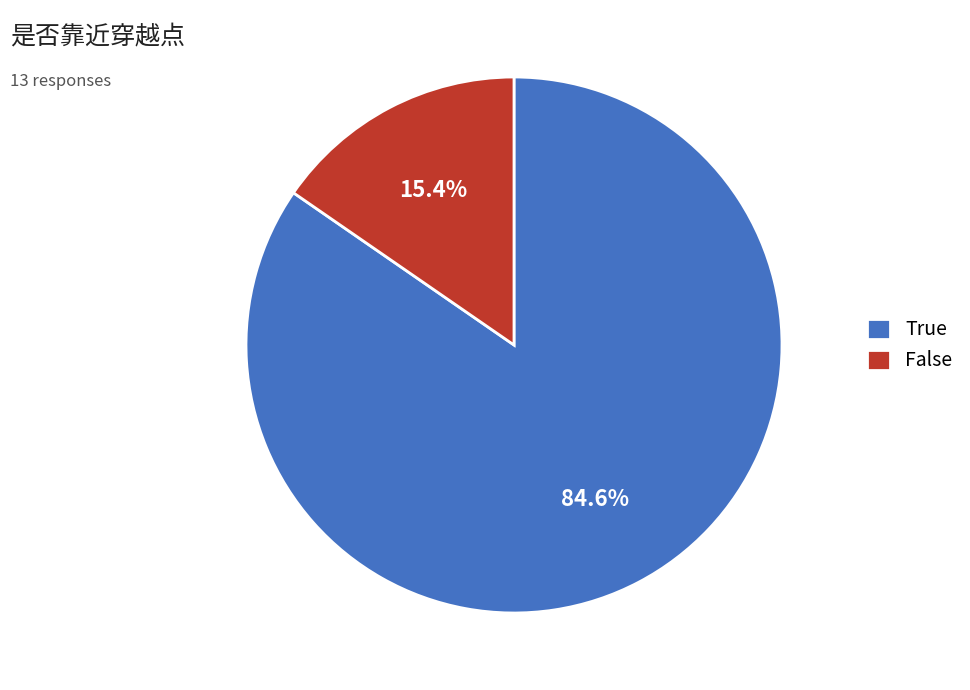

Which category accounts for the majority?

True